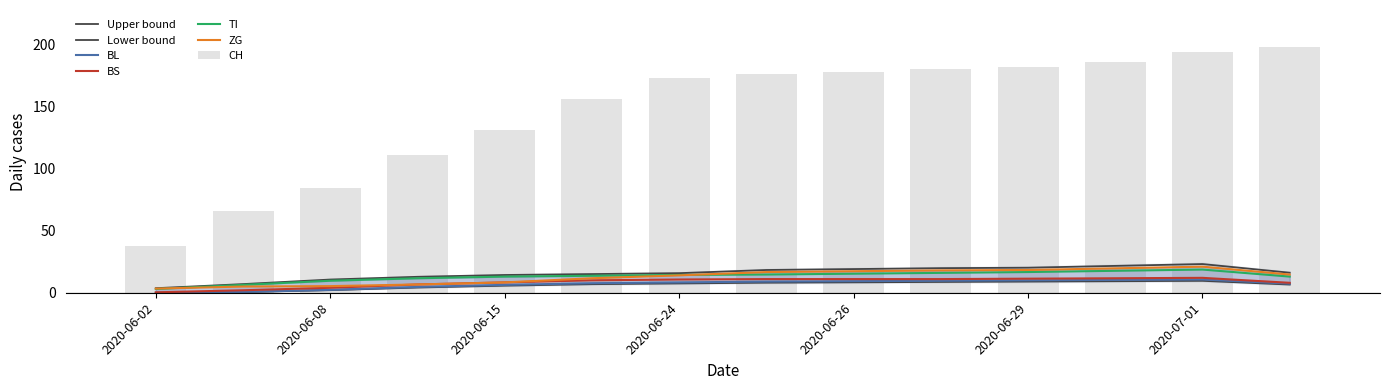

What is the label of the 10th bar from the left?

2020-06-27